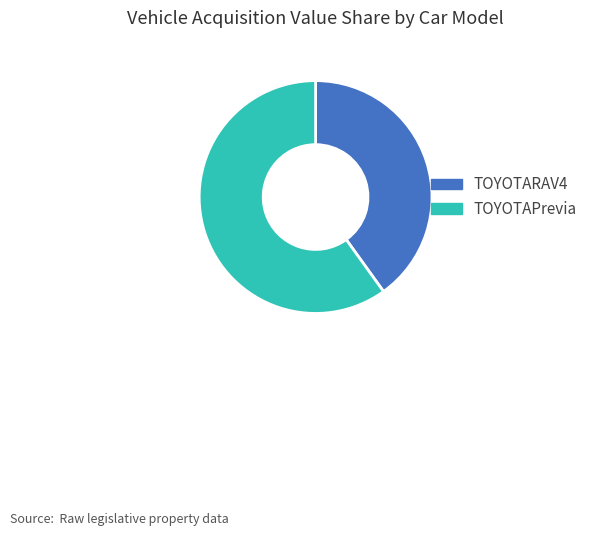

Combined, do TOYOTARAV4 and TOYOTAPrevia account for over 50%?

Yes